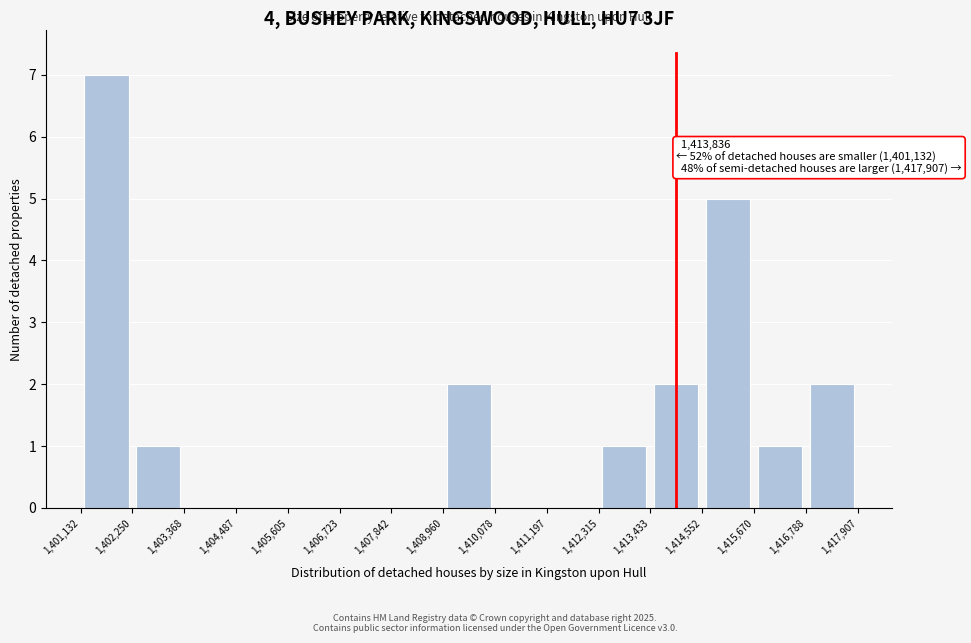

Over which range of the x-axis is the bar tallest?

1,401,132 to 1,402,250